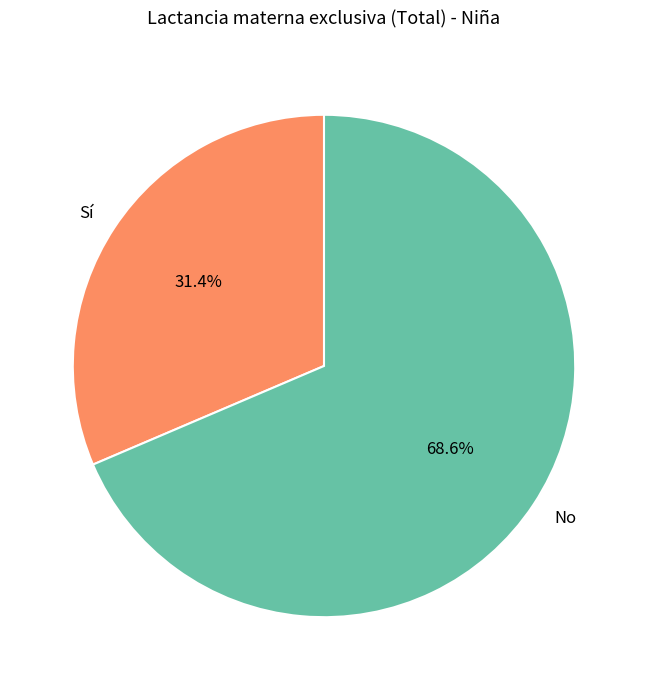

What portion of the pie excludes No?

31.4%